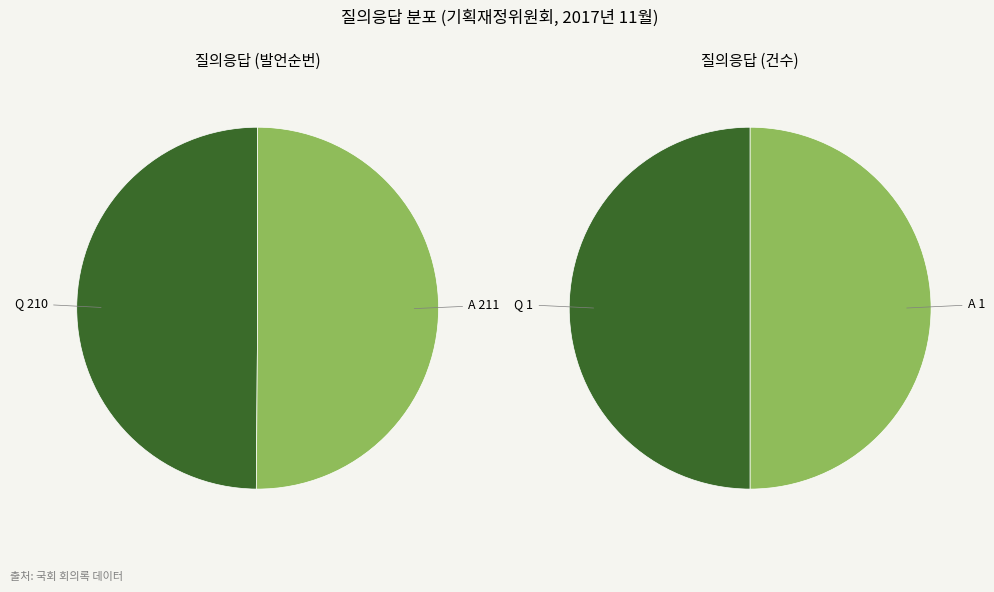

Combined, what portion of the pie is A and Q?

100.0%